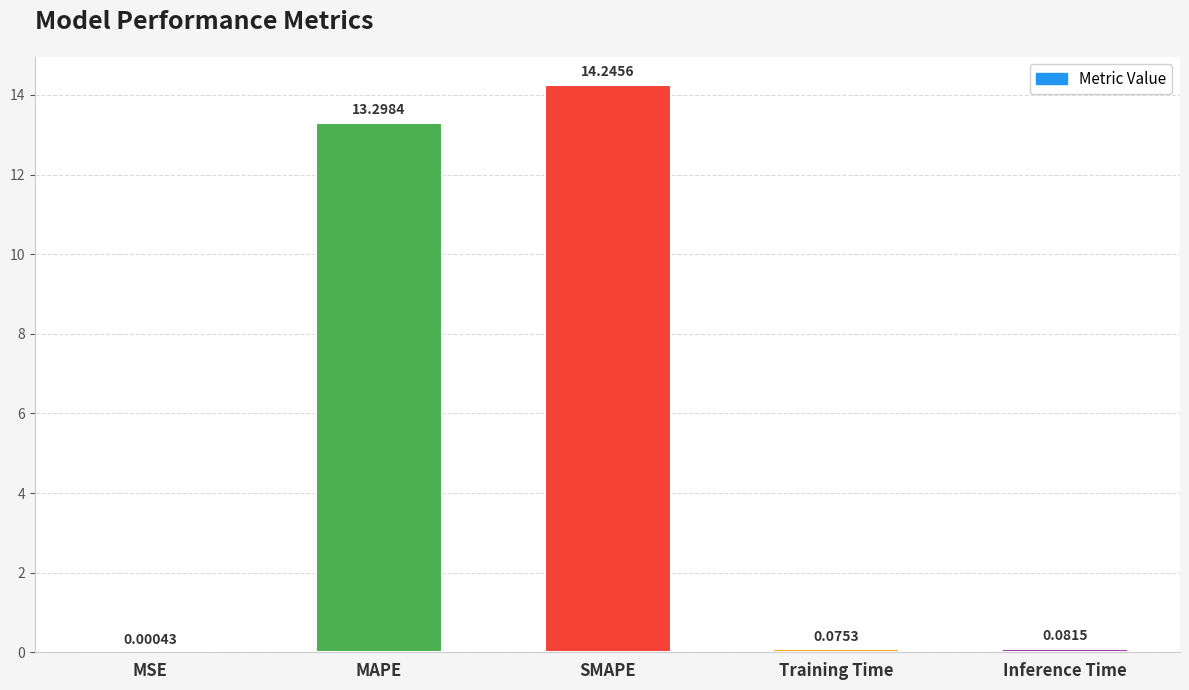

How many data points does each series have?

5